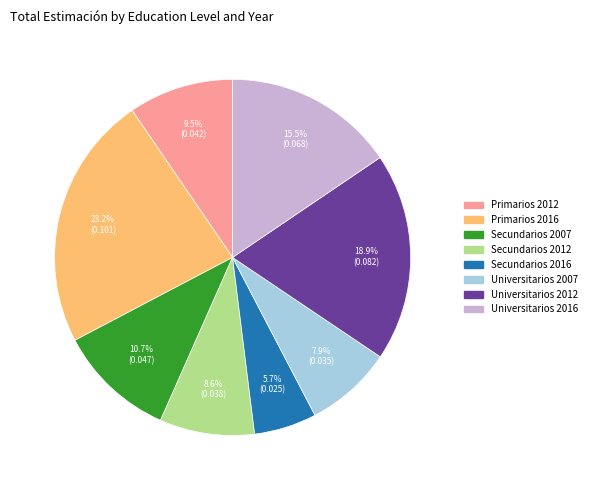

Is there a majority slice in this chart?

No